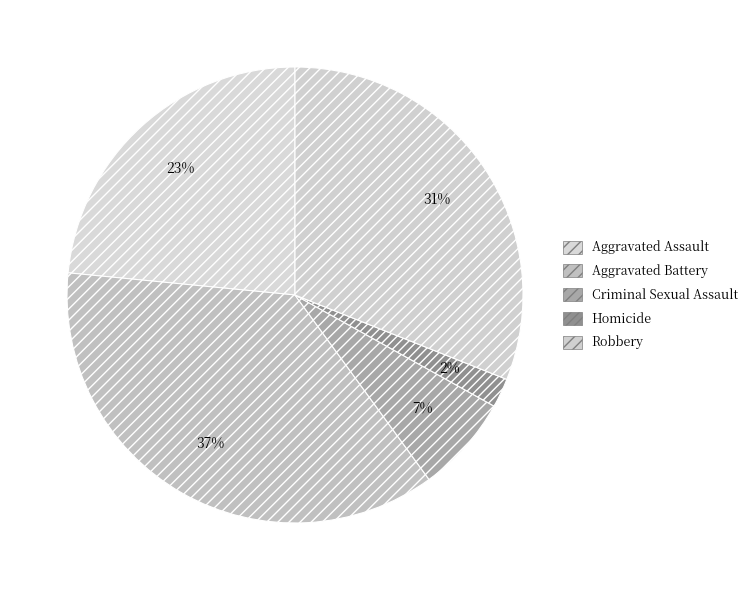

Does Homicide represent more than half of the total?

No